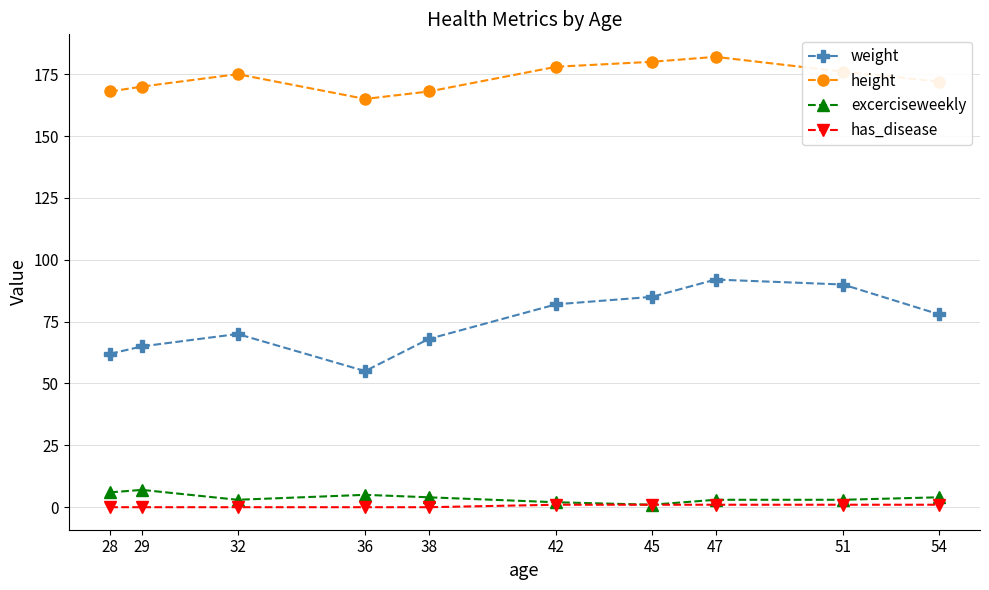

Reading right to left, extract all data points from this chart.

weight: 54=78	51=90	47=92	45=85	42=82	38=68	36=55	32=70	29=65	28=62
height: 54=172	51=176	47=182	45=180	42=178	38=168	36=165	32=175	29=170	28=168
excerciseweekly: 54=4	51=3	47=3	45=1	42=2	38=4	36=5	32=3	29=7	28=6
has_disease: 54=1	51=1	47=1	45=1	42=1	38=0	36=0	32=0	29=0	28=0